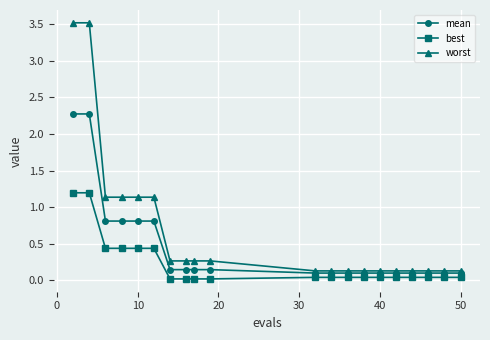

Does the chart have visible grid lines?

Yes